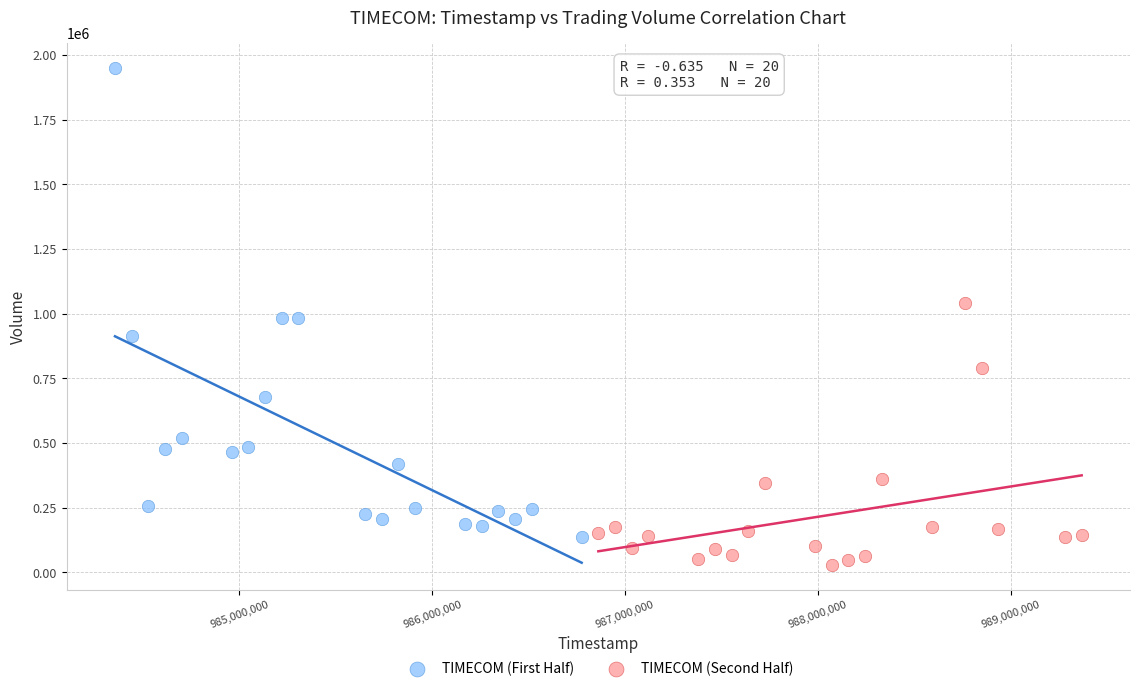

Which series reaches the minimum Y coordinate?

TIMECOM (Second Half)